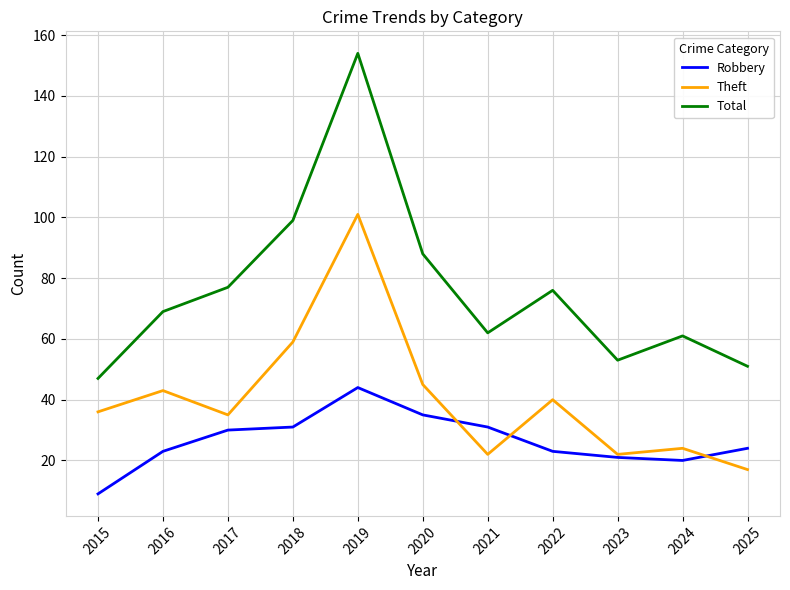

Reading right to left, what are all the values shown in this chart?

Robbery: 2025=24	2024=20	2023=21	2022=23	2021=31	2020=35	2019=44	2018=31	2017=30	2016=23	2015=9
Theft: 2025=17	2024=24	2023=22	2022=40	2021=22	2020=45	2019=101	2018=59	2017=35	2016=43	2015=36
Total: 2025=51	2024=61	2023=53	2022=76	2021=62	2020=88	2019=154	2018=99	2017=77	2016=69	2015=47